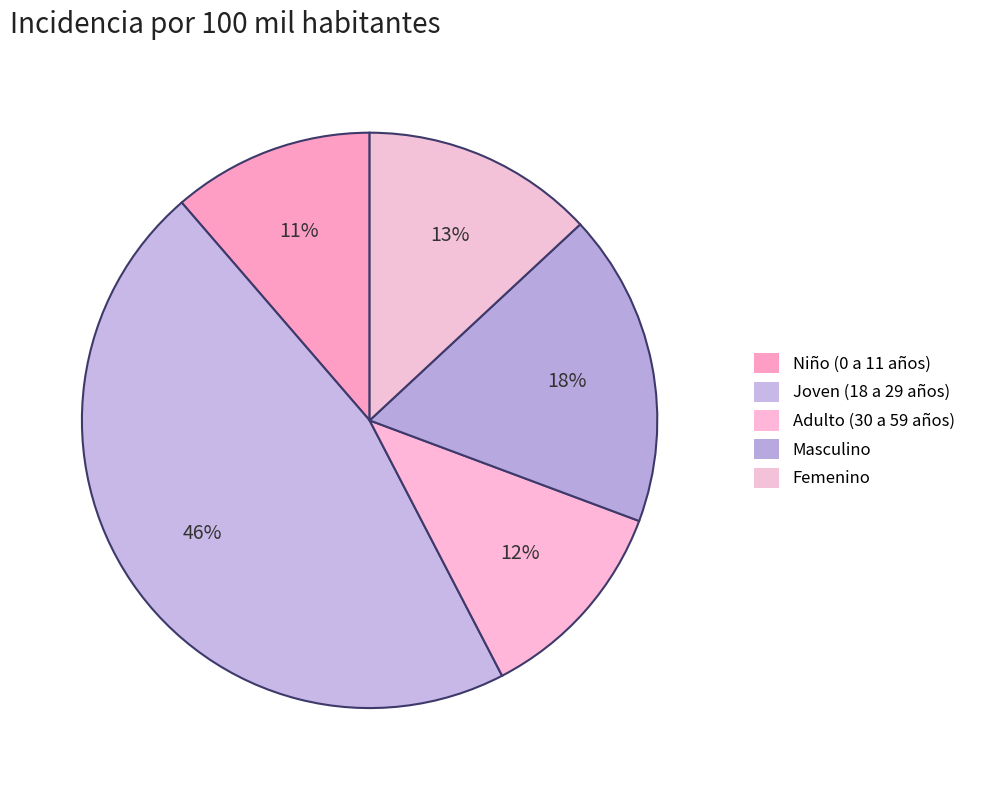

How many segments does this pie chart have?

5